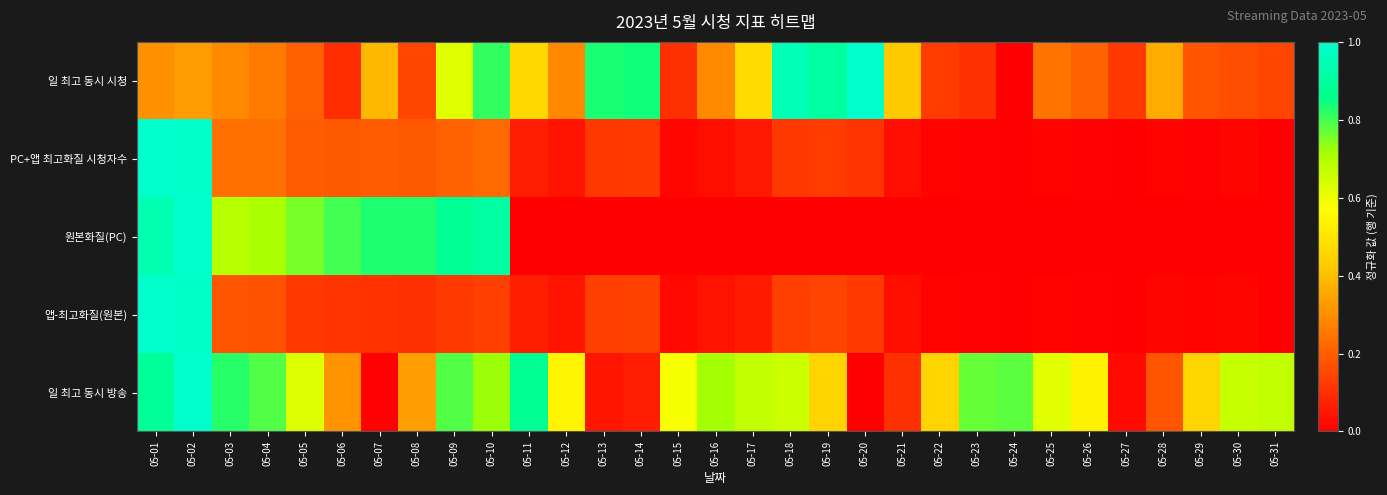

Reading left to right, list all the values displayed in this chart.

일 최고 동시 시청: 05-01=0.3	05-02=0.3	05-03=0.3	05-04=0.3	05-05=0.2	05-06=0.1	05-07=0.4	05-08=0.1	05-09=0.6	05-10=0.8	05-11=0.5	05-12=0.3	05-13=0.8	05-14=0.8	05-15=0.1	05-16=0.3	05-17=0.5	05-18=1.0	05-19=0.9	05-20=1.0	05-21=0.4	05-22=0.1	05-23=0.1	05-24=0.0	05-25=0.2	05-26=0.2	05-27=0.1	05-28=0.4	05-29=0.2	05-30=0.2	05-31=0.1
PC+앱 최고화질 시청자수: 05-01=1.0	05-02=1.0	05-03=0.2	05-04=0.2	05-05=0.2	05-06=0.2	05-07=0.2	05-08=0.2	05-09=0.2	05-10=0.2	05-11=0.1	05-12=0.0	05-13=0.1	05-14=0.1	05-15=0.0	05-16=0.0	05-17=0.1	05-18=0.1	05-19=0.1	05-20=0.1	05-21=0.0	05-22=0.0	05-23=0.0	05-24=0.0	05-25=0.0	05-26=0.0	05-27=0.0	05-28=0.0	05-29=0.0	05-30=0.0	05-31=0.0
원본화질(PC): 05-01=0.9	05-02=1.0	05-03=0.7	05-04=0.7	05-05=0.8	05-06=0.8	05-07=0.8	05-08=0.8	05-09=0.9	05-10=0.9	05-11=0.0	05-12=0.0	05-13=0.0	05-14=0.0	05-15=0.0	05-16=0.0	05-17=0.0	05-18=0.0	05-19=0.0	05-20=0.0	05-21=0.0	05-22=0.0	05-23=0.0	05-24=0.0	05-25=0.0	05-26=0.0	05-27=0.0	05-28=0.0	05-29=0.0	05-30=0.0	05-31=0.0
앱-최고화질(원본): 05-01=1.0	05-02=1.0	05-03=0.2	05-04=0.2	05-05=0.1	05-06=0.1	05-07=0.1	05-08=0.1	05-09=0.1	05-10=0.1	05-11=0.1	05-12=0.0	05-13=0.1	05-14=0.1	05-15=0.0	05-16=0.0	05-17=0.1	05-18=0.1	05-19=0.1	05-20=0.1	05-21=0.0	05-22=0.0	05-23=0.0	05-24=0.0	05-25=0.0	05-26=0.0	05-27=0.0	05-28=0.0	05-29=0.0	05-30=0.0	05-31=0.0
일 최고 동시 방송: 05-01=0.9	05-02=1.0	05-03=0.8	05-04=0.8	05-05=0.6	05-06=0.3	05-07=0.0	05-08=0.3	05-09=0.8	05-10=0.7	05-11=0.9	05-12=0.5	05-13=0.0	05-14=0.1	05-15=0.6	05-16=0.7	05-17=0.7	05-18=0.7	05-19=0.4	05-20=0.0	05-21=0.1	05-22=0.4	05-23=0.8	05-24=0.8	05-25=0.6	05-26=0.5	05-27=0.0	05-28=0.2	05-29=0.5	05-30=0.7	05-31=0.7